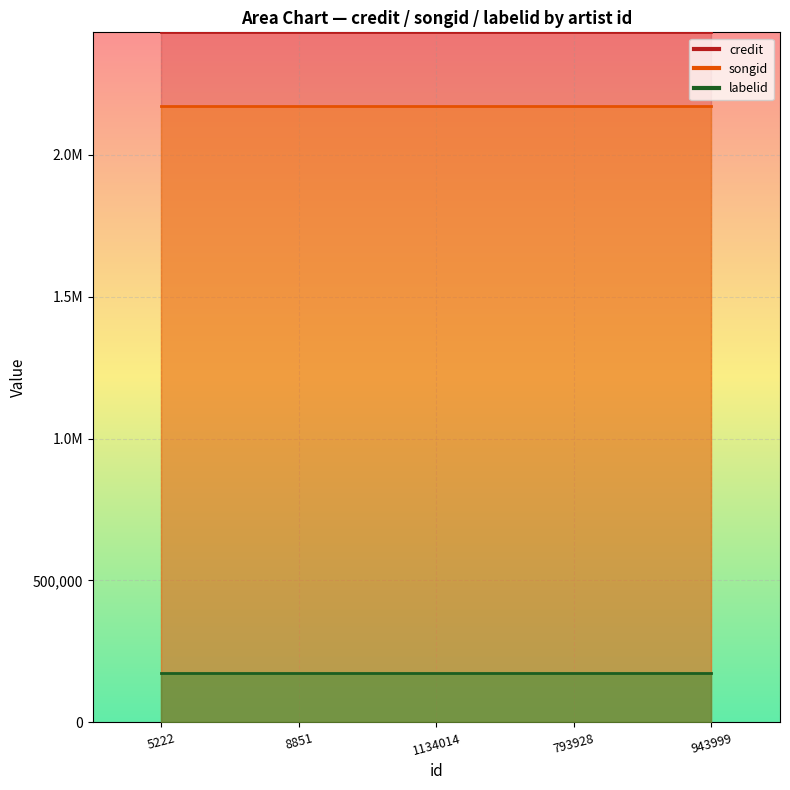

At which label does songid reach its peak?

5222